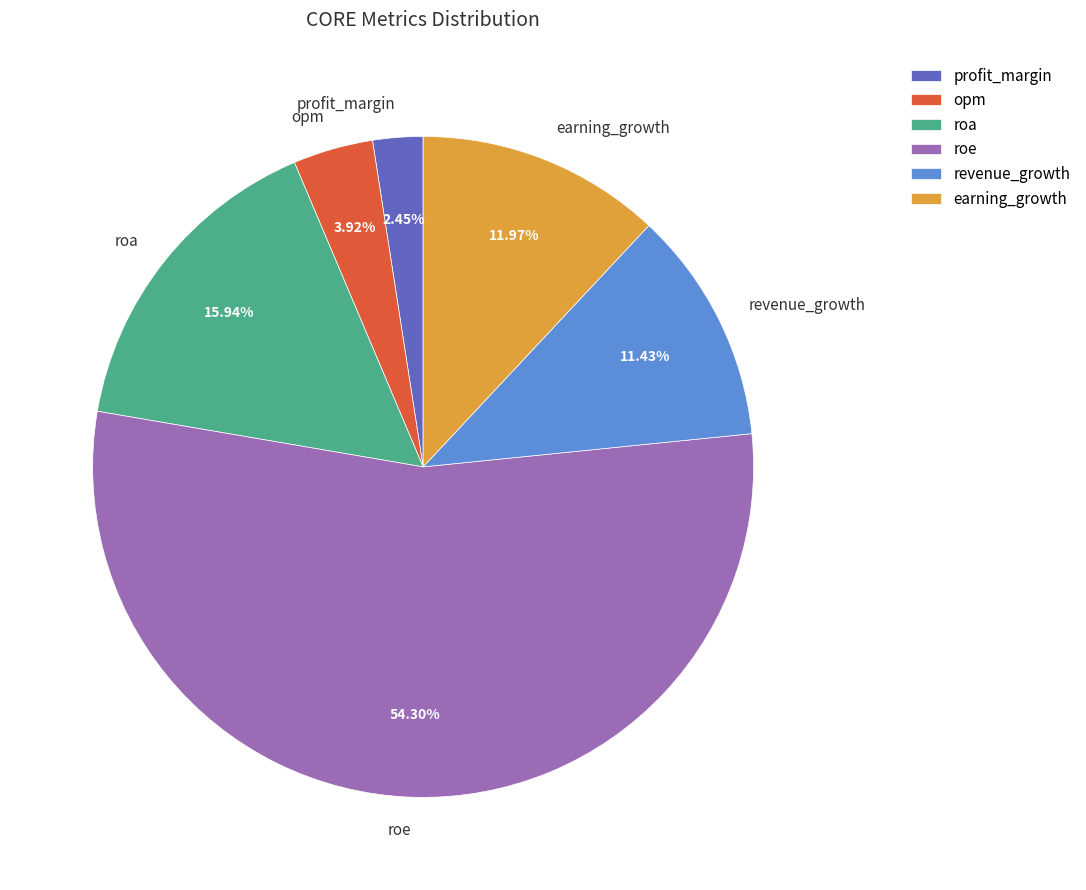

Approximately how many times larger is the value at roa compared to roe?

0.3